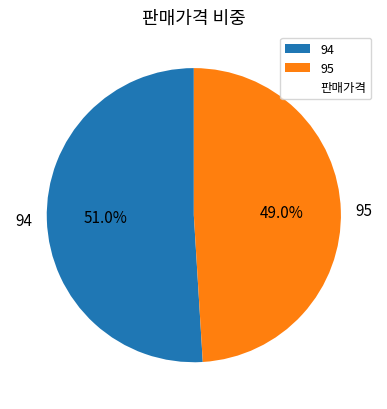

To the nearest percent, what is the average slice percentage?

50%